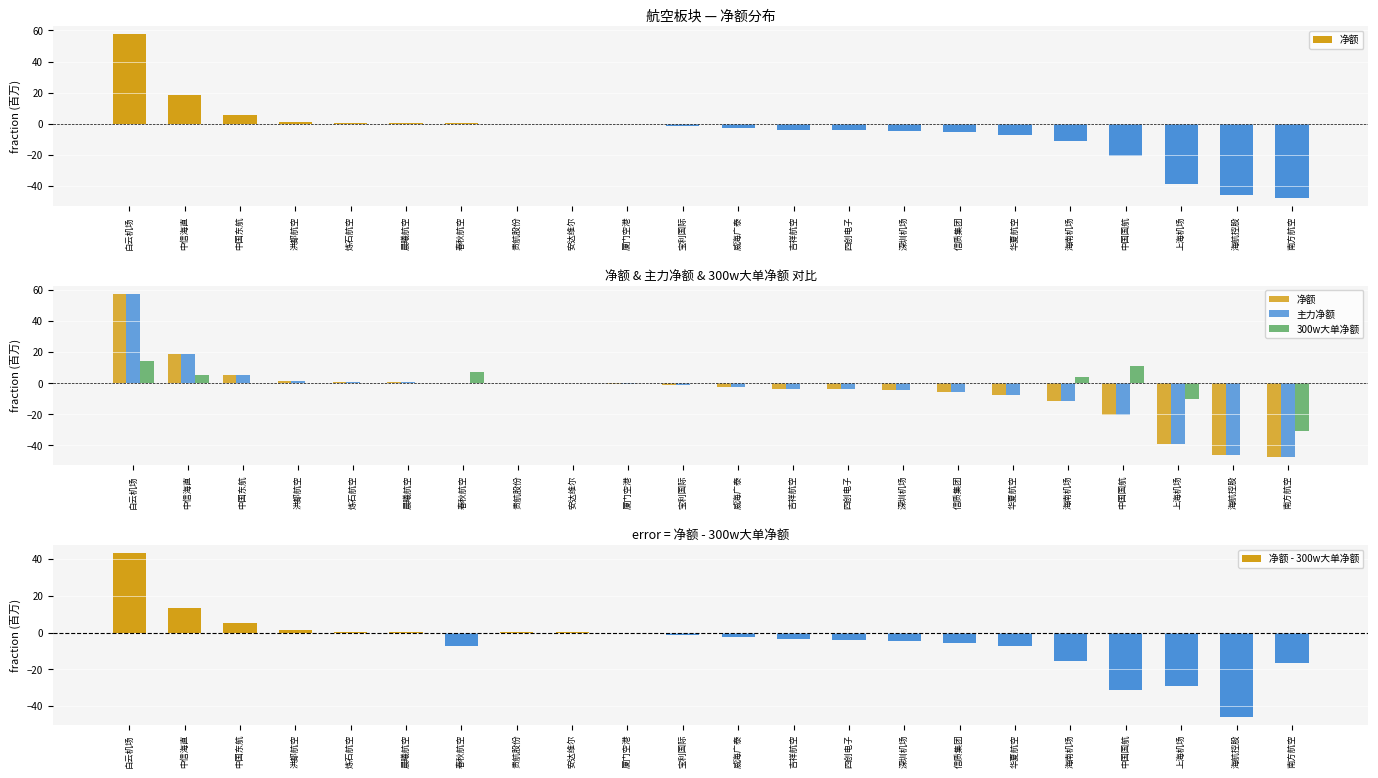

Is the value of 300w大单净额 at 吉祥航空 greater than the value of 净额 - 300w大单净额 at 华夏航空?

Yes